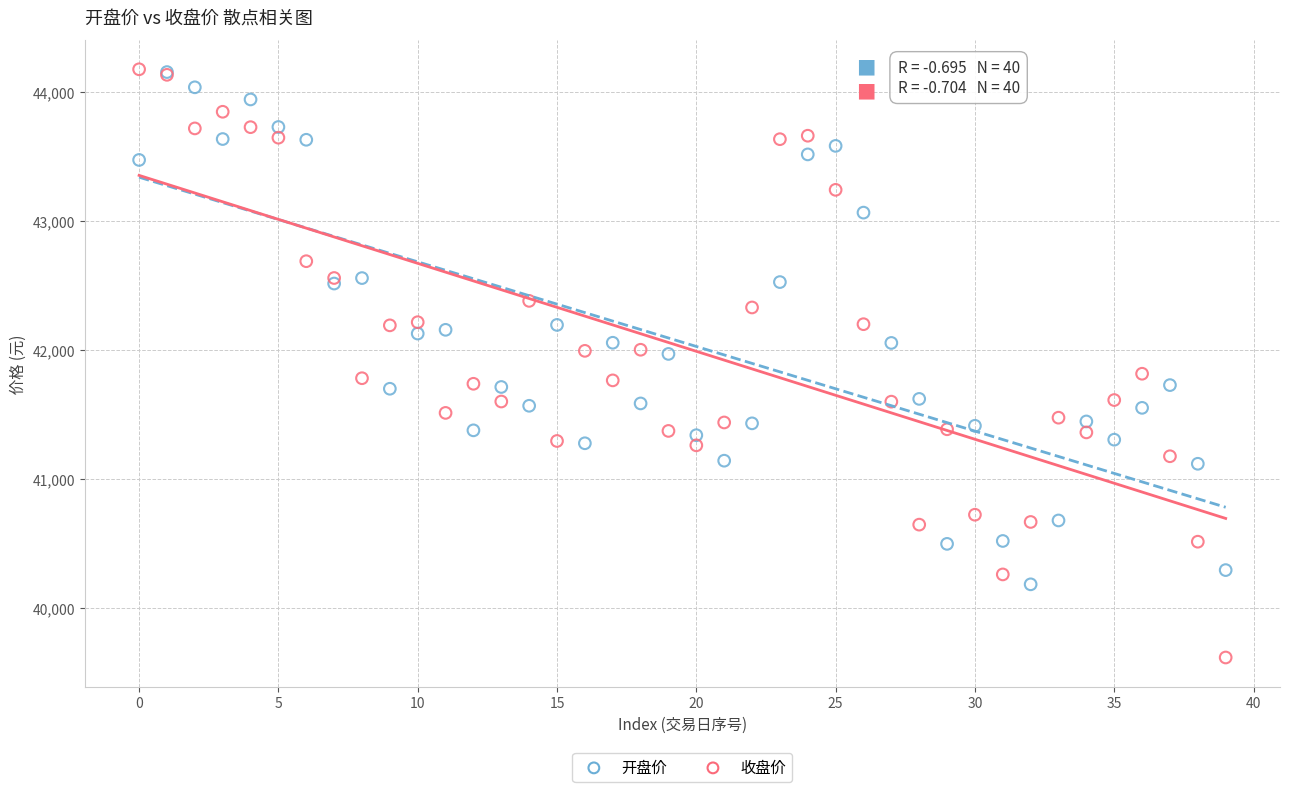

Which series reaches the minimum Y coordinate?

收盘价